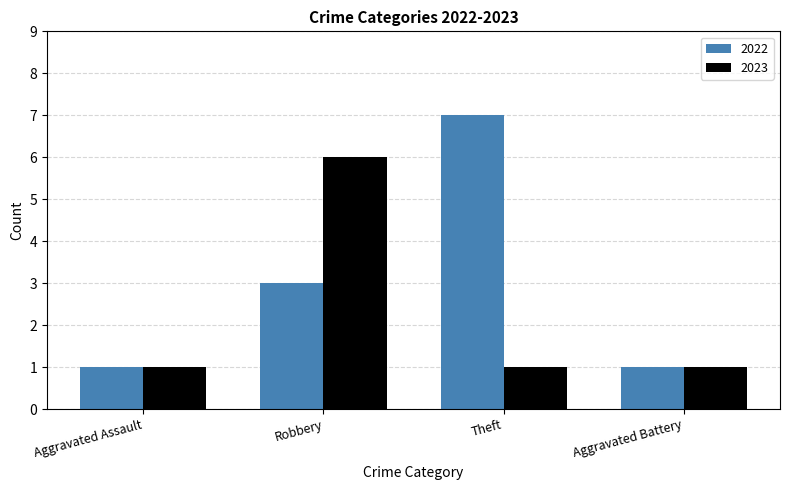

At how many categories does at least one series exceed 2?

2